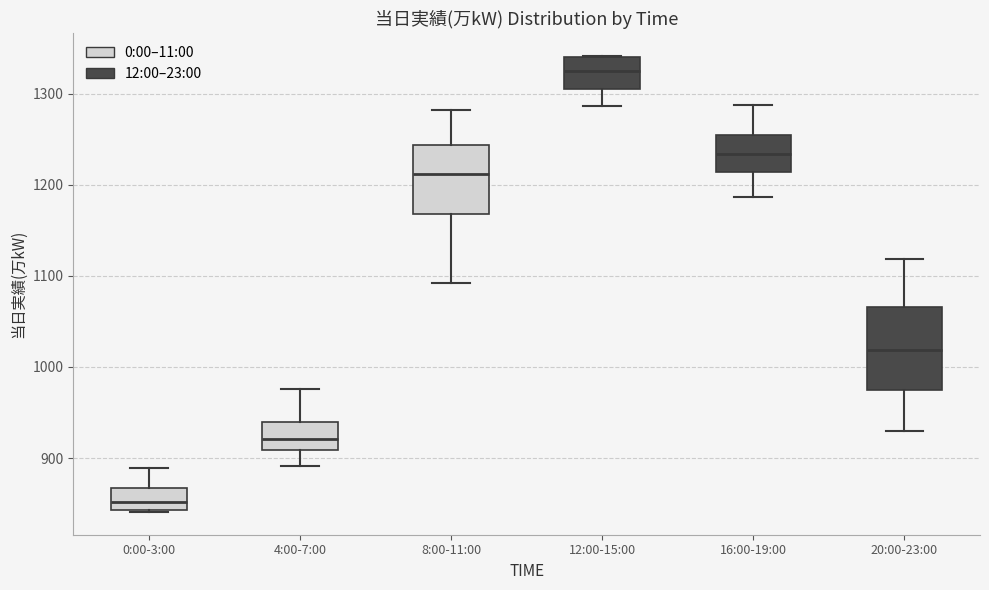

Reading left to right, read every box against the y-axis: the position of its median line, the range the box covers, and the ends of its whiskers. The values are not printed on the chart, so give them approximately, as read against the axis.

0:00-3:00: median 850, box 840 to 870, whiskers 840 to 890
4:00-7:00: median 920, box 910 to 940, whiskers 890 to 980
8:00-11:00: median 1210, box 1170 to 1240, whiskers 1090 to 1280
12:00-15:00: median 1330, box 1300 to 1340, whiskers 1290 to 1340
16:00-19:00: median 1230, box 1210 to 1250, whiskers 1190 to 1290
20:00-23:00: median 1020, box 970 to 1070, whiskers 930 to 1120